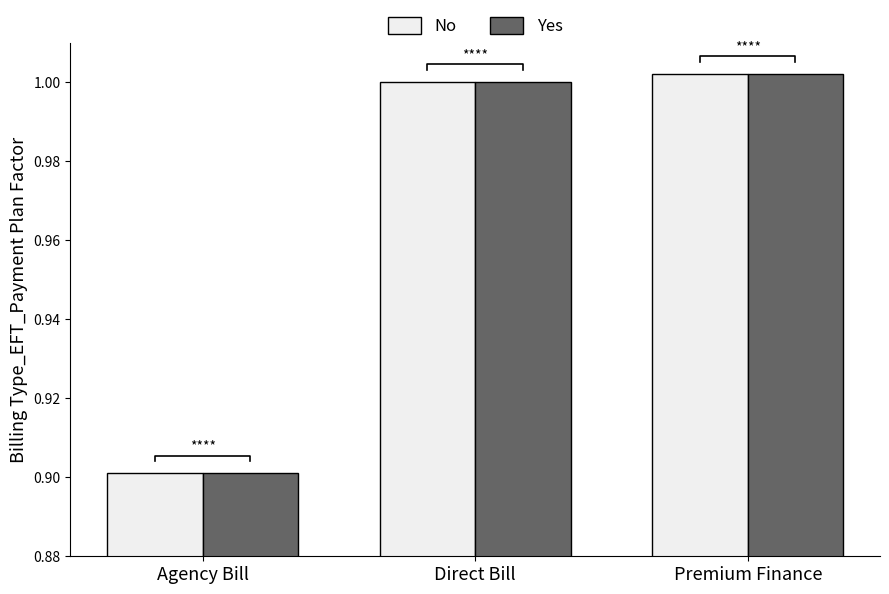

Rank the series by their maximum value, from lowest to highest.

No, Yes